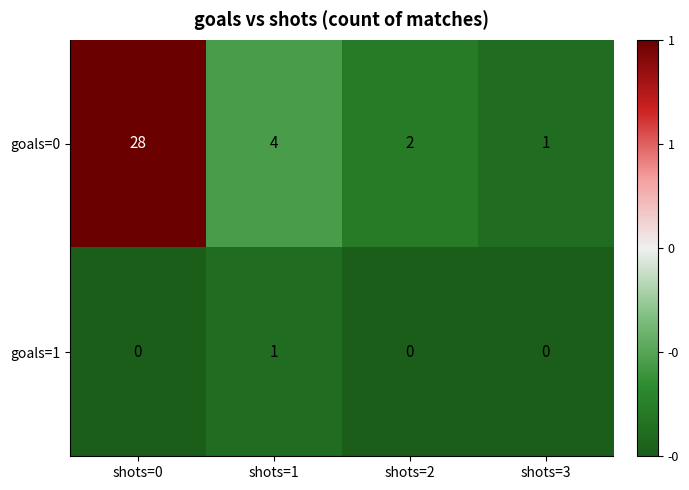

List the series in order of their overall mean, highest first.

goals=0, goals=1